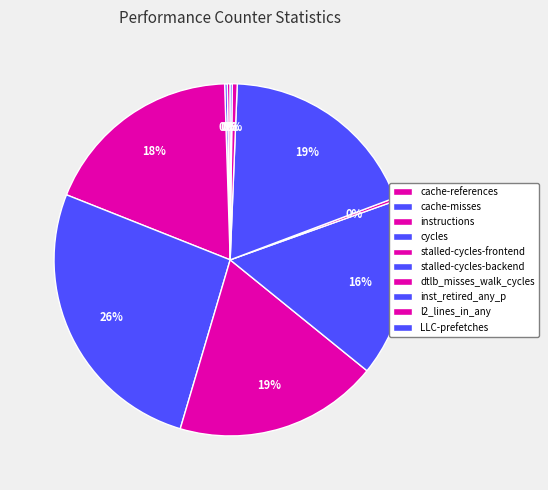

What is the ratio of the value at l2_lines_in_any to the value at LLC-prefetches?

2.4